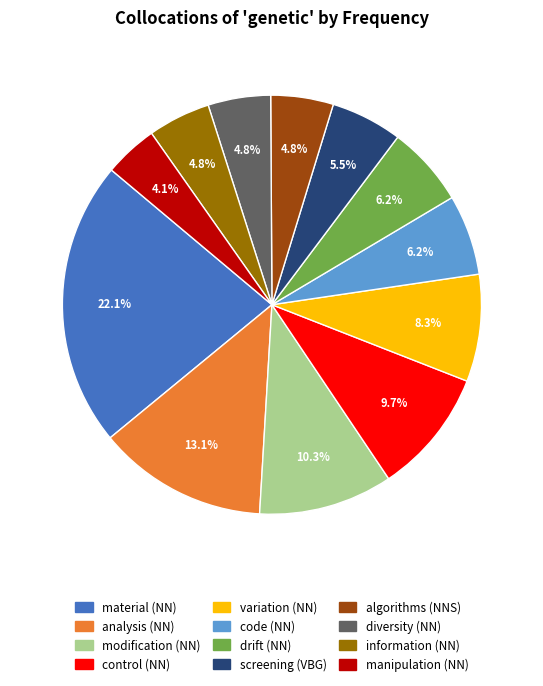

Which category has the biggest portion of the pie?

material (NN)